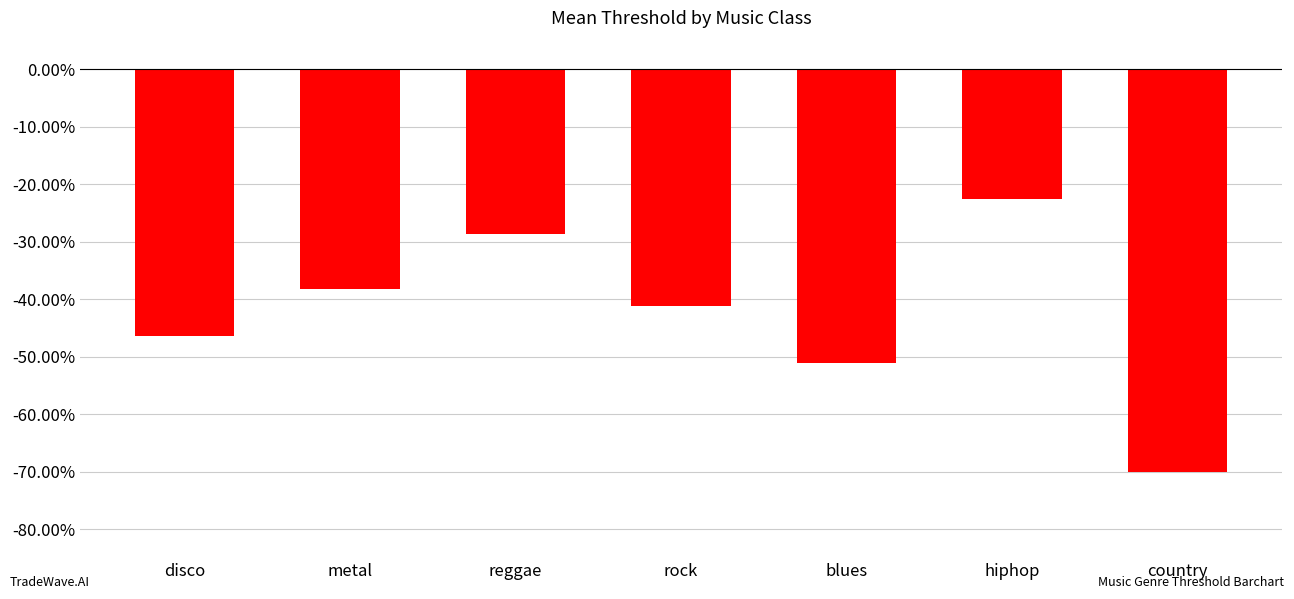

Reading left to right, extract all data points from this chart.

-0.5	-0.4	-0.3	-0.4	-0.5	-0.2	-0.7